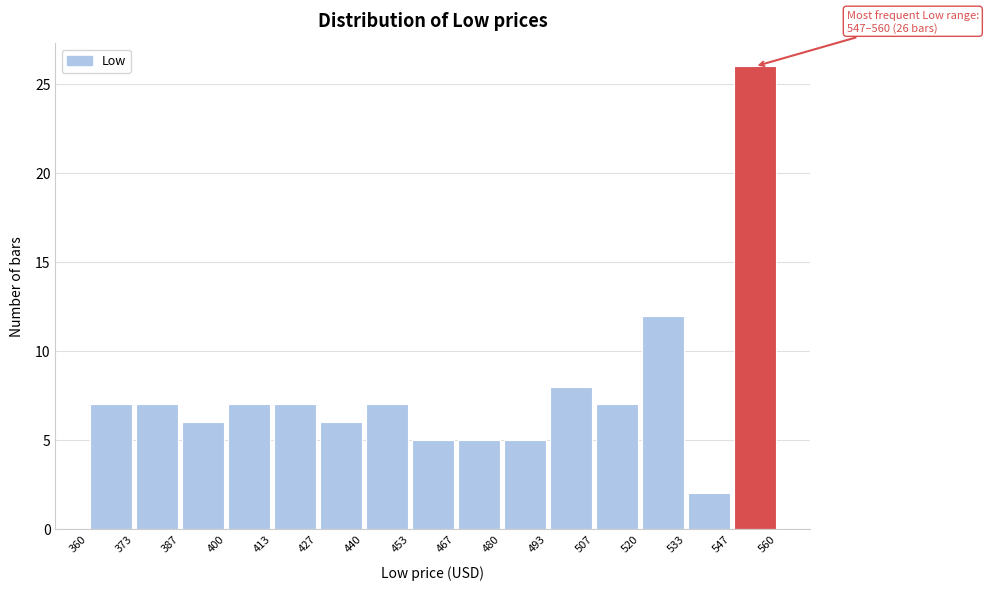

Over which range of the x-axis is the bar tallest?

547 to 560